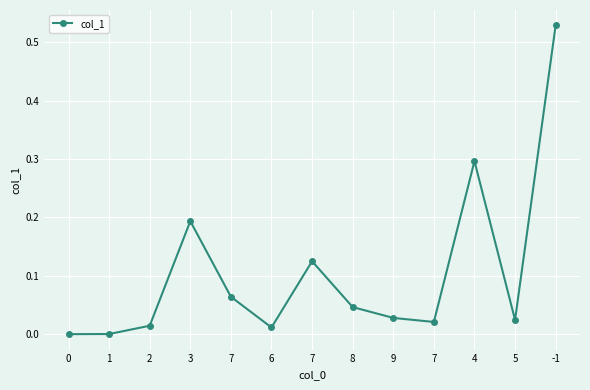

List the labels in order of value, largest first.

-1, 4, 3, 7, 7, 8, 9, 5, 7, 2, 6, 1, 0